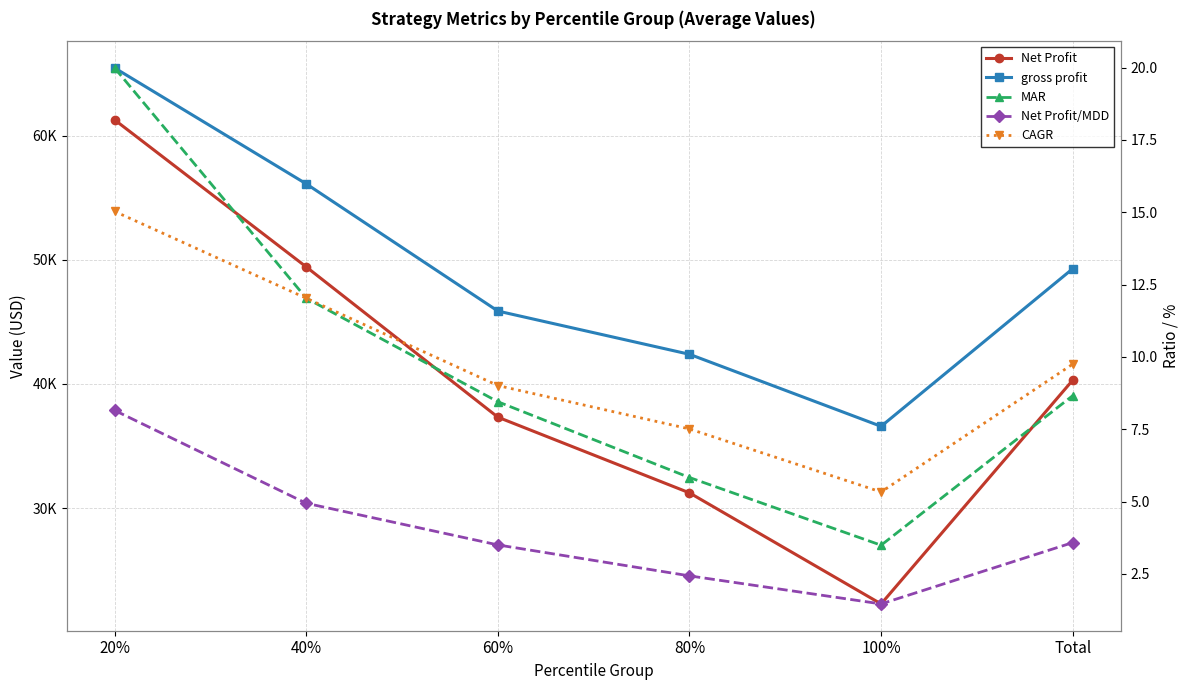

The value of Net Profit/MDD at 60% is 4.9. True or false?

False